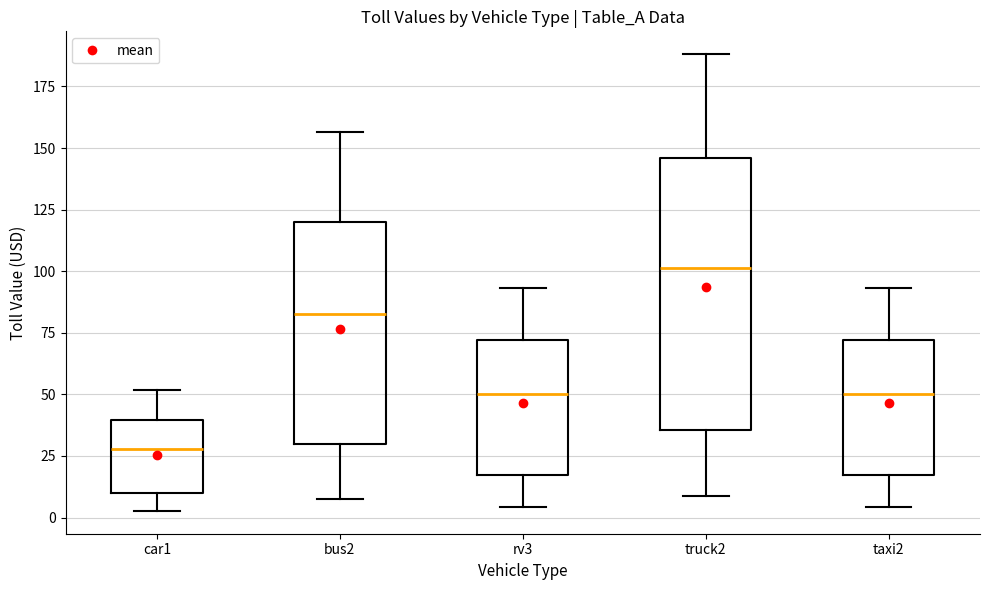

Which box's median line is the highest?

truck2